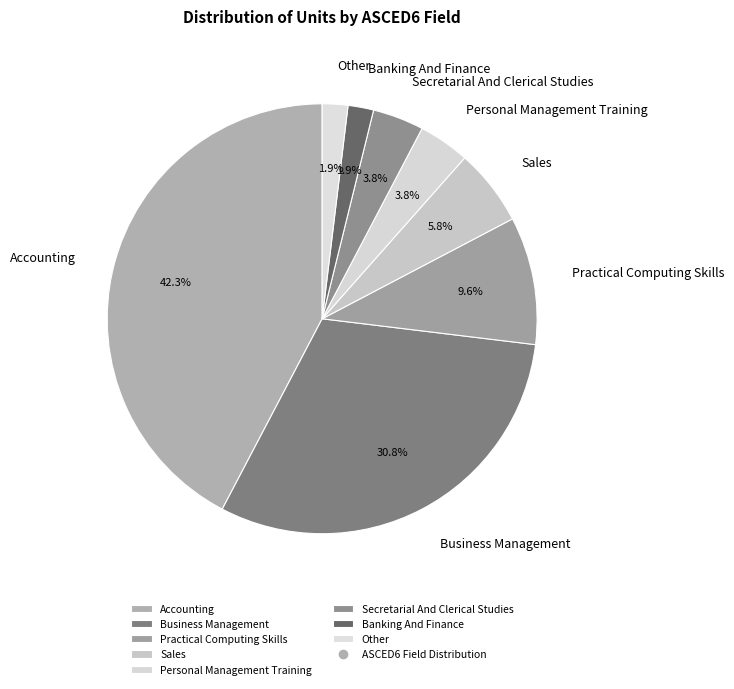

Is Practical Computing Skills the majority of the pie?

No